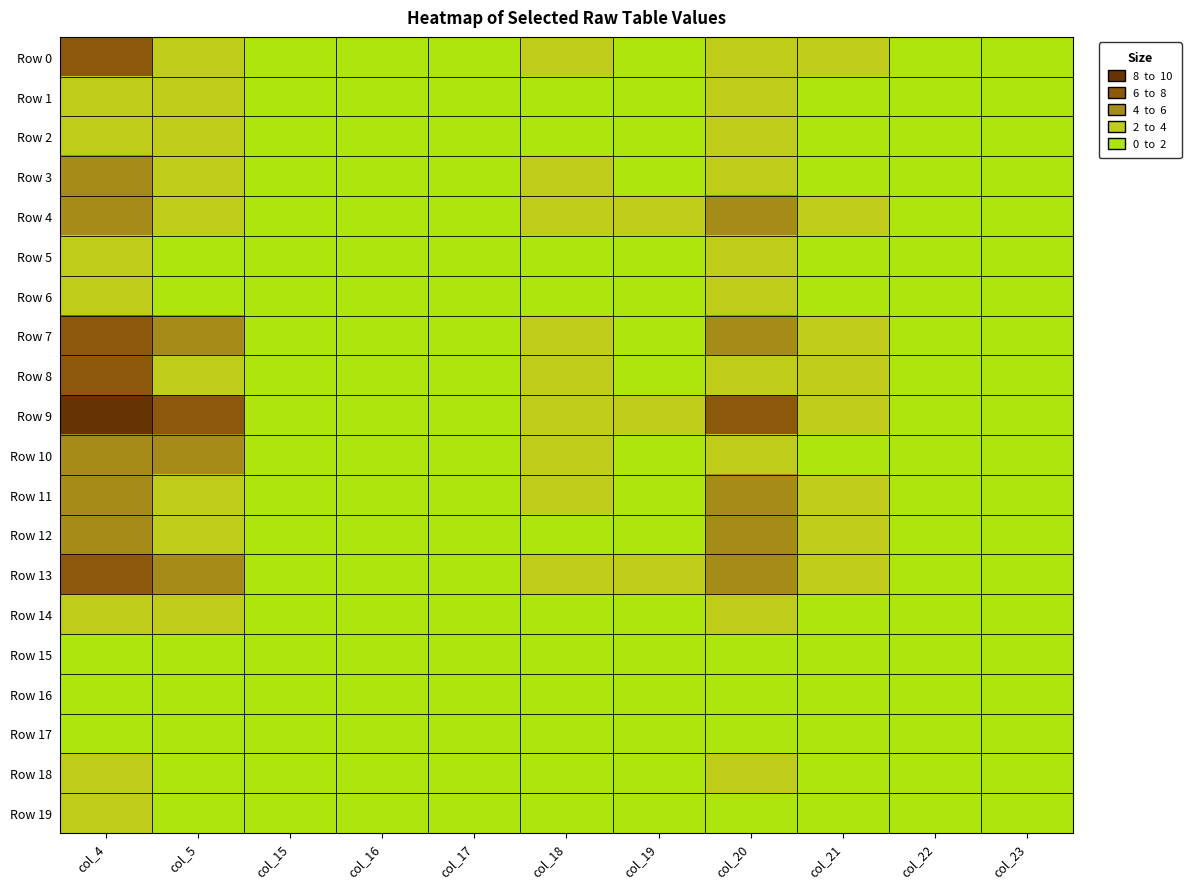

What is the spread (max minus min) of values at col_18?

2.8